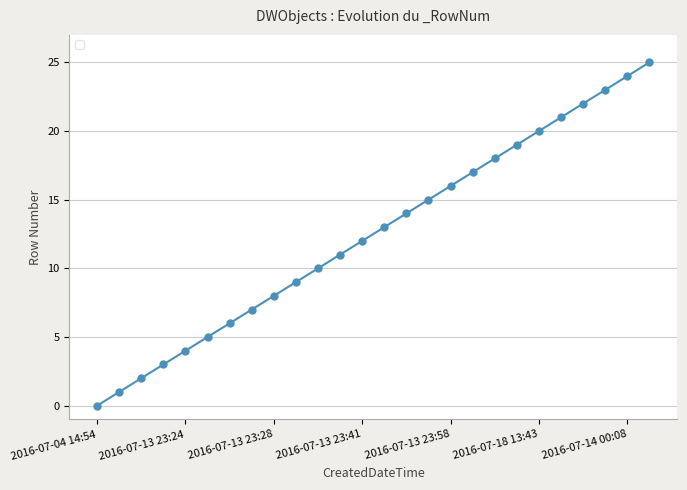

True or false: there are more than 0 points higher than both neighbors.

False